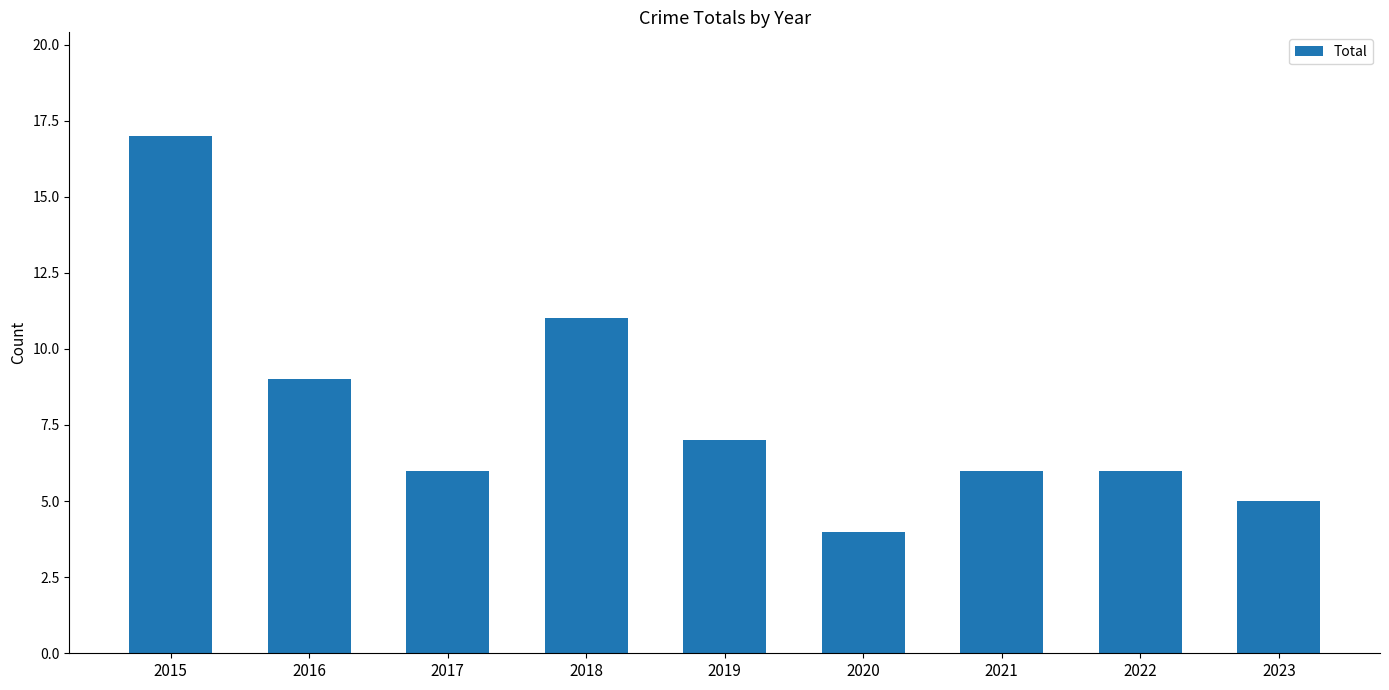

What is the value of the 3rd bar from the left?

6